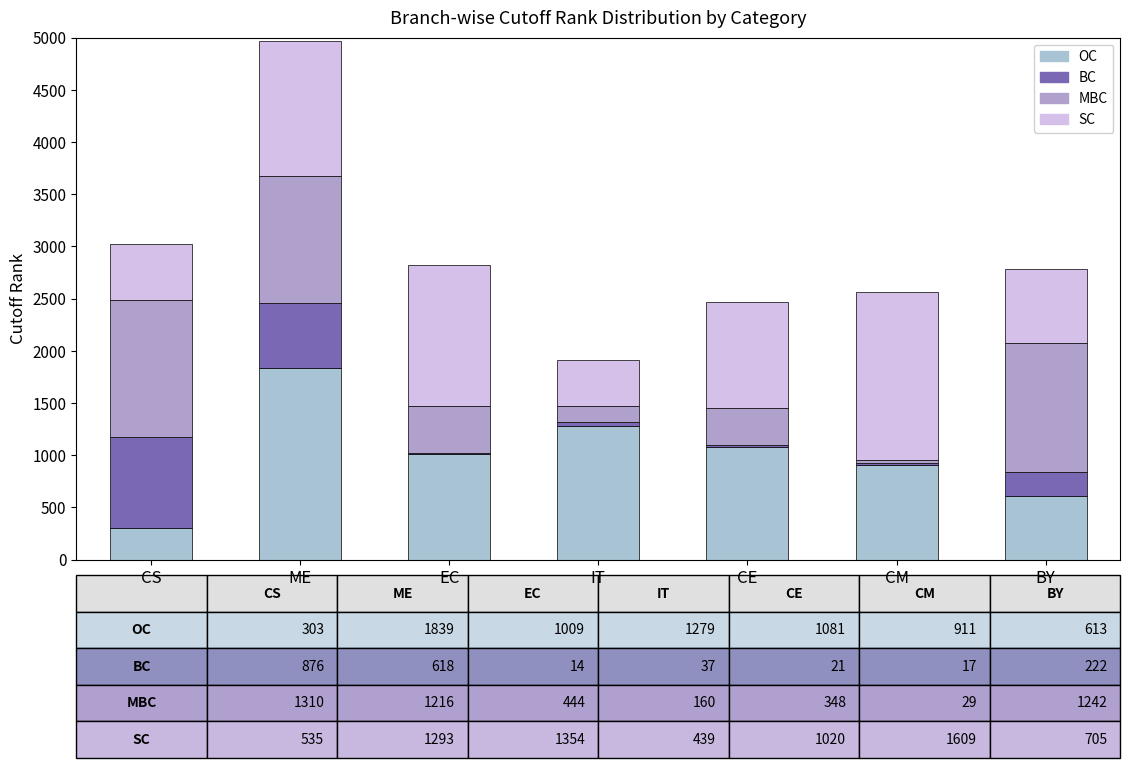

What is the difference between the maximum and minimum values in the BC series?

862